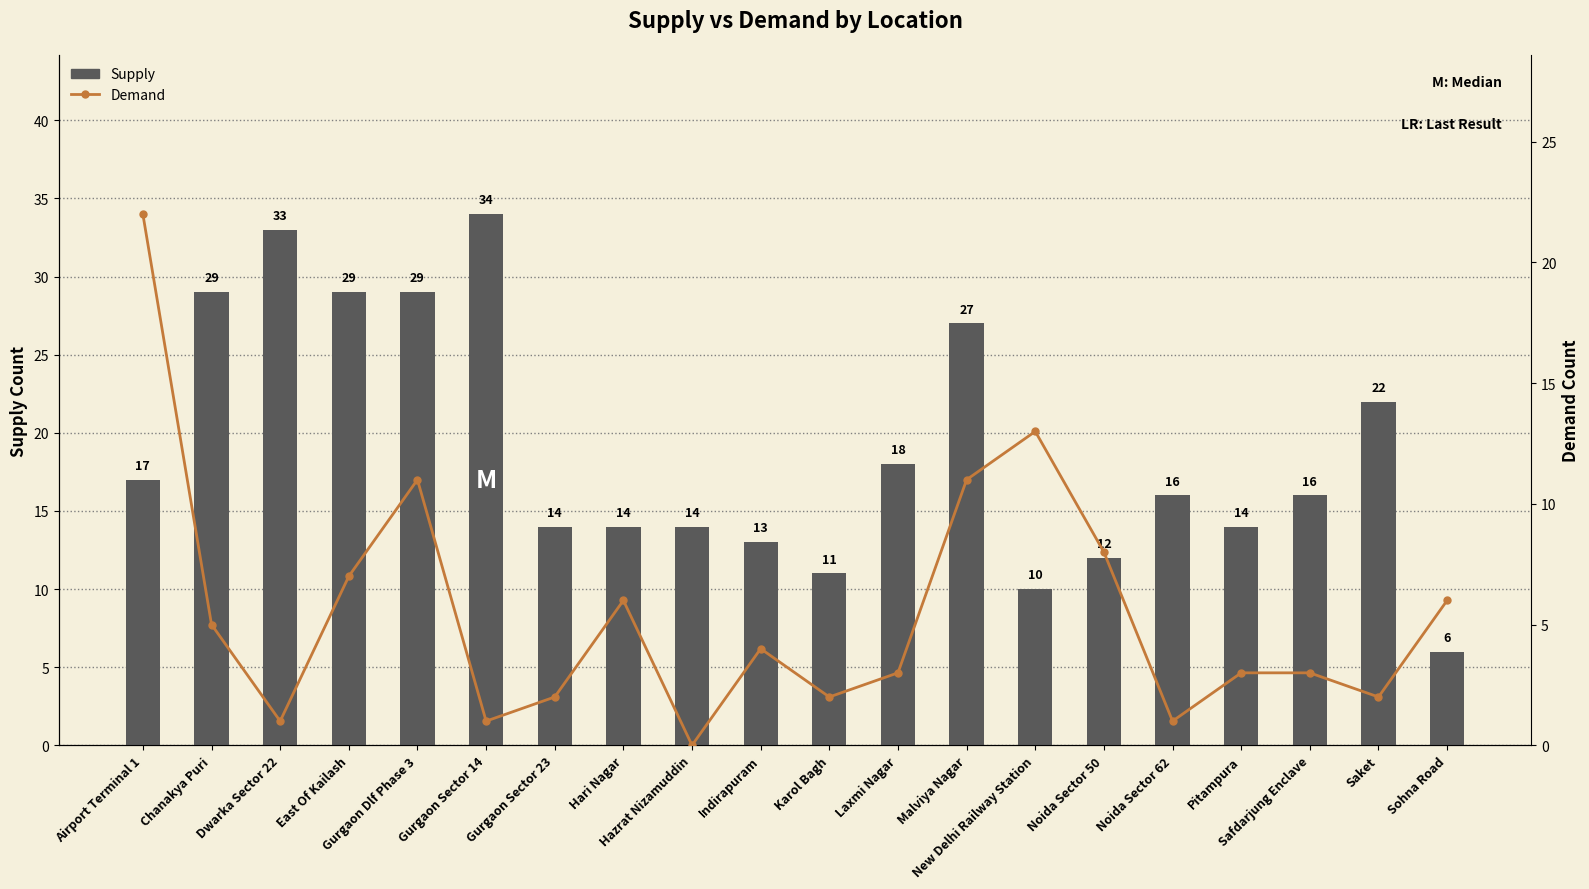

The value of Supply at Pitampura is 5. True or false?

False